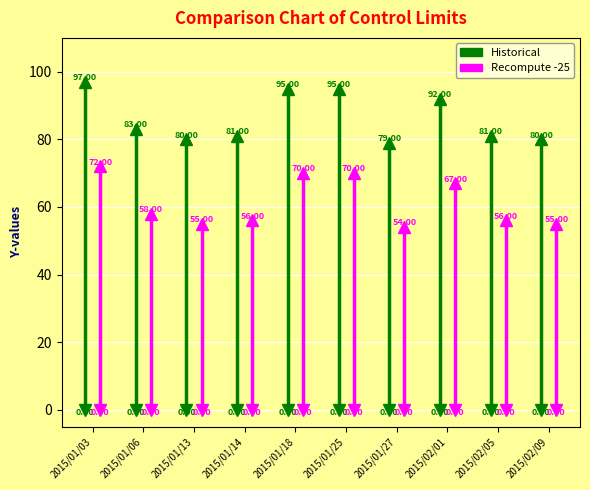

What are all the series names shown in the legend?

Historical, Recompute -25